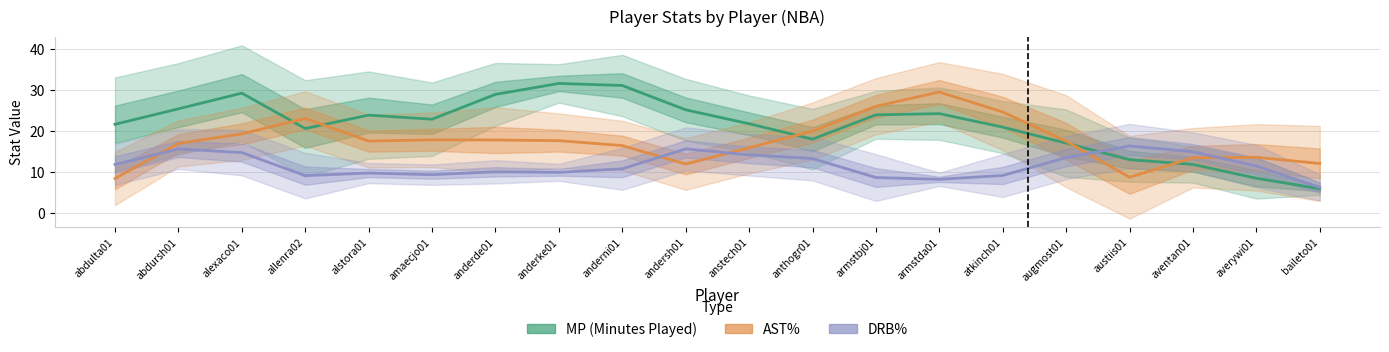

How many lines are shown in the chart?

3